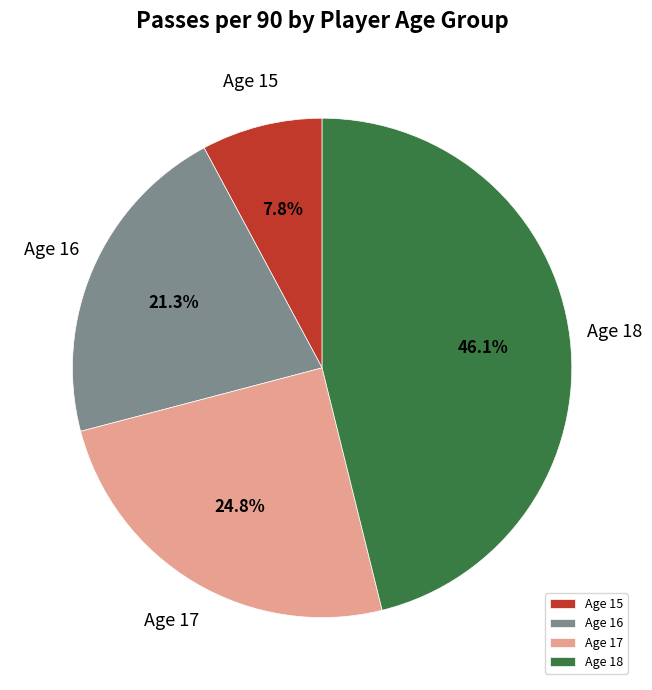

What is the ratio of the value at Age 18 to the value at Age 16?

2.2